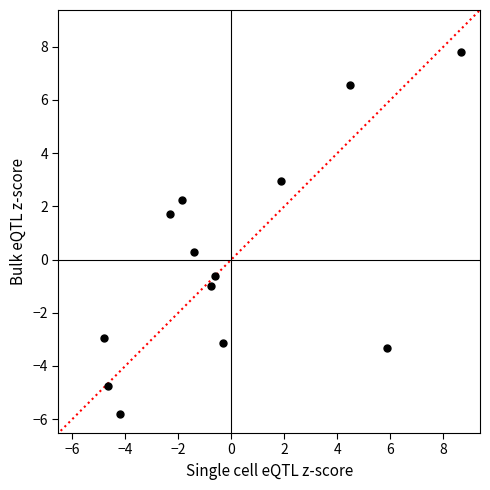

What is the range of Y values (max minus min)?

13.6